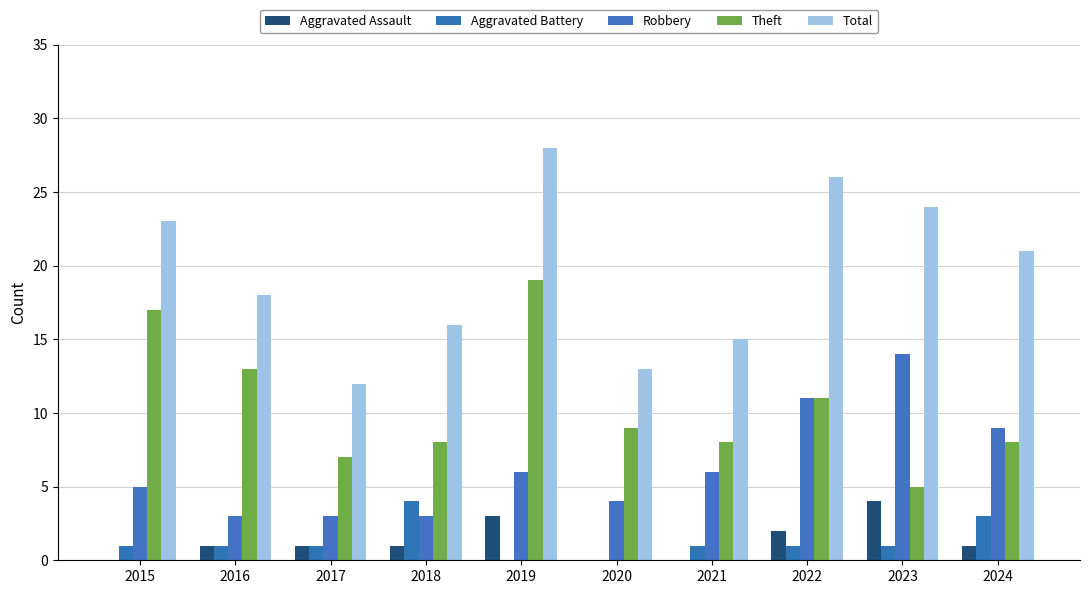

Reading left to right, list all the values displayed in this chart.

Aggravated Assault: 0	1	1	1	3	0	0	2	4	1
Aggravated Battery: 1	1	1	4	0	0	1	1	1	3
Robbery: 5	3	3	3	6	4	6	11	14	9
Theft: 17	13	7	8	19	9	8	11	5	8
Total: 23	18	12	16	28	13	15	26	24	21